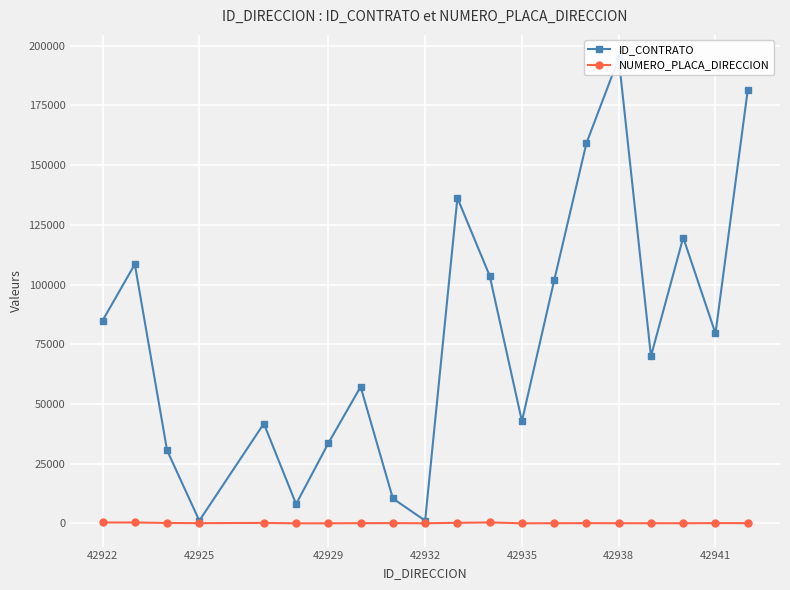

True or false: ID_CONTRATO has a value of 41769 at 42935.

True